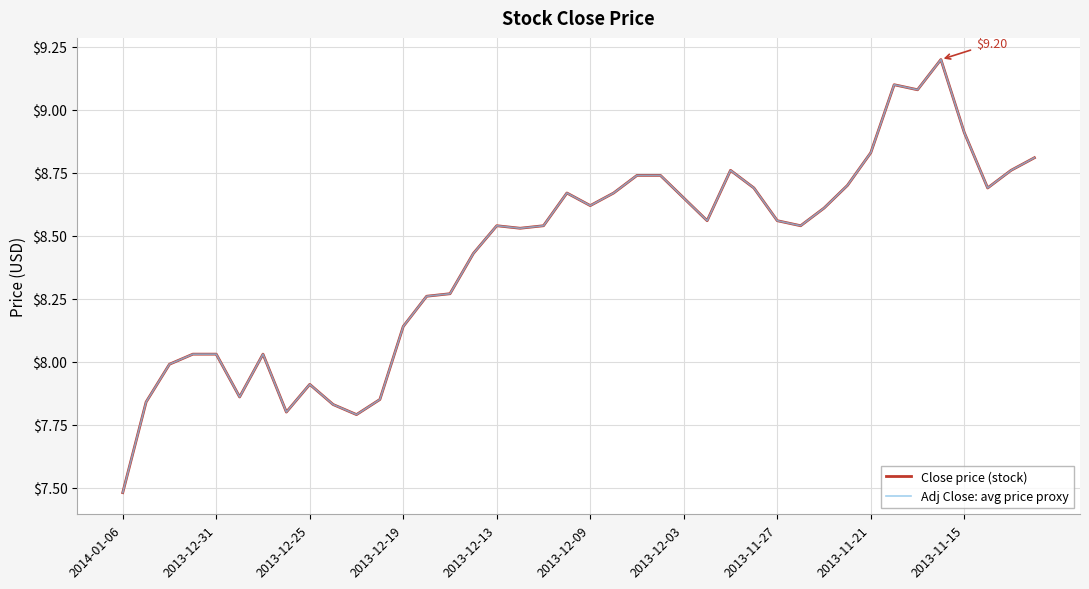

Does the chart have visible grid lines?

Yes